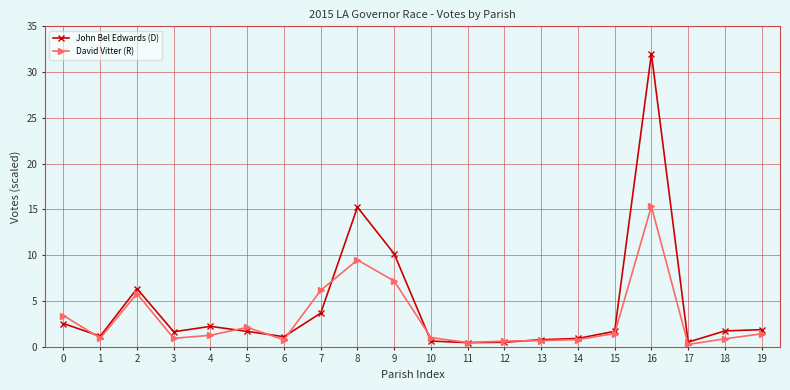

What are all the series names shown in the legend?

John Bel Edwards (D), David Vitter (R)